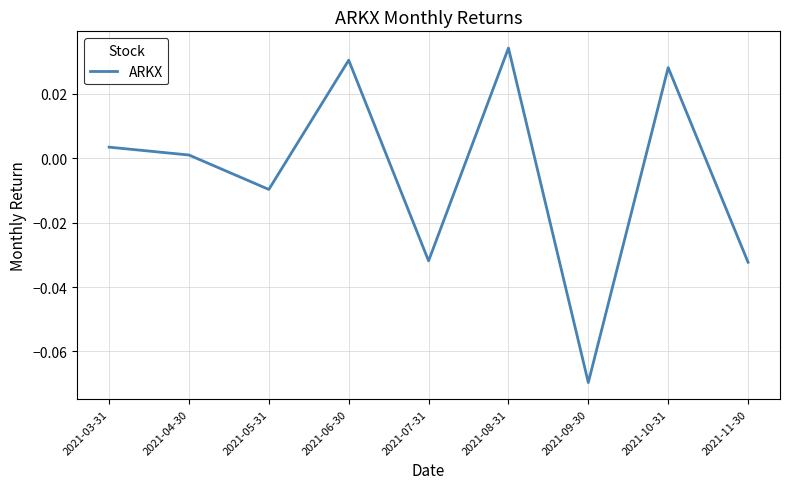

Which category has the lowest value across all series?

2021-09-30